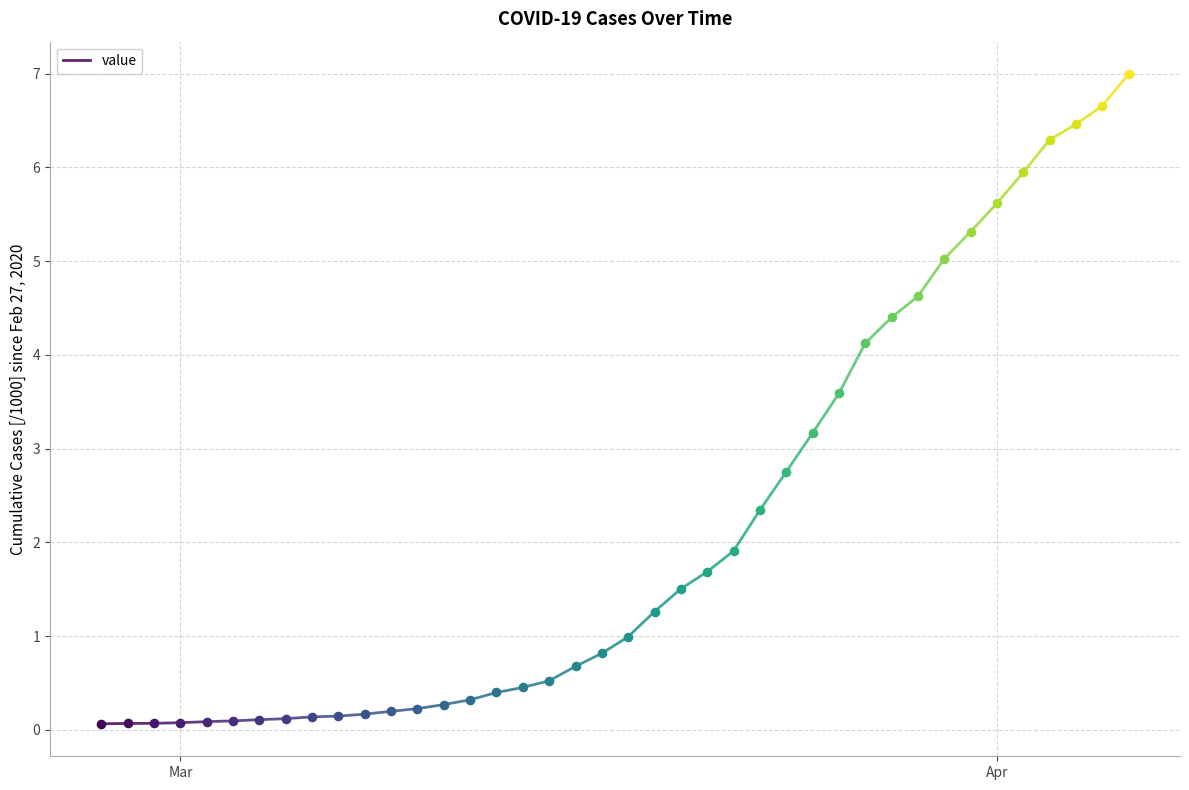

Which has a higher value, Apr or Mar?

Apr